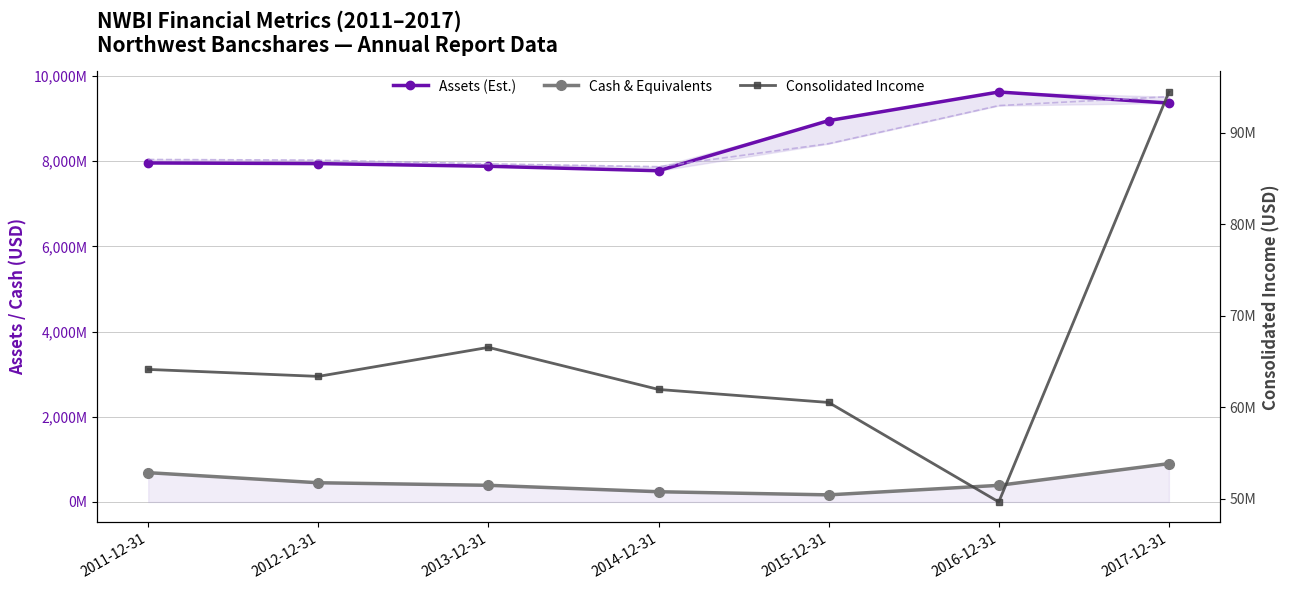

What is the difference between the second highest and minimum values in the Assets (Est.) series?

1588901000